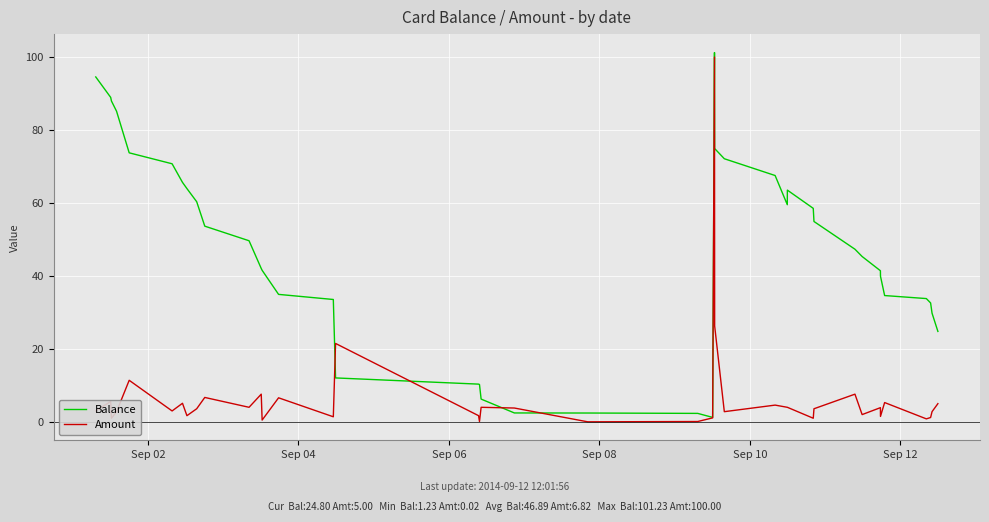

Which series has the largest total across all categories?

Balance